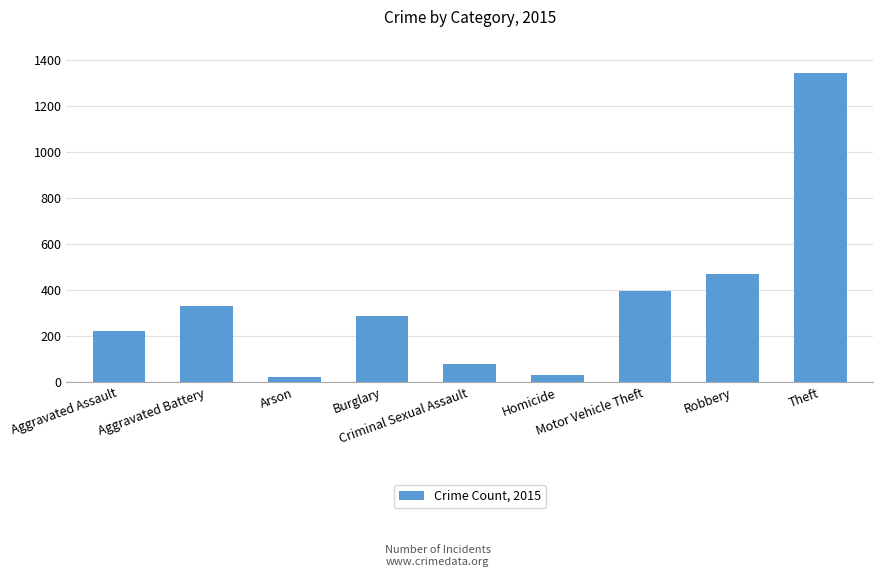

What is the label of the 1st bar from the right?

Theft